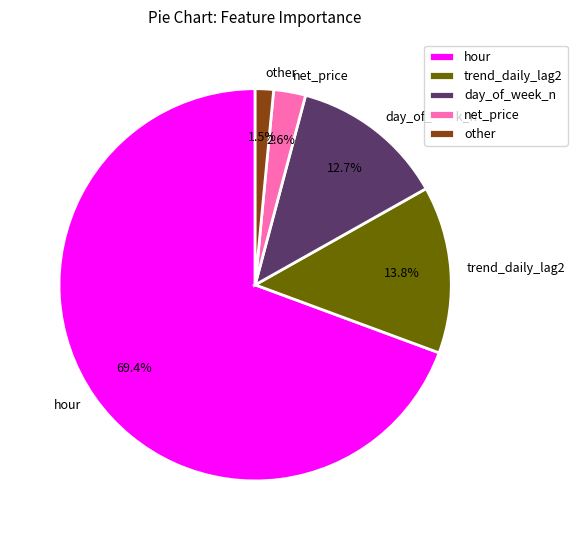

Which category has the biggest portion of the pie?

hour